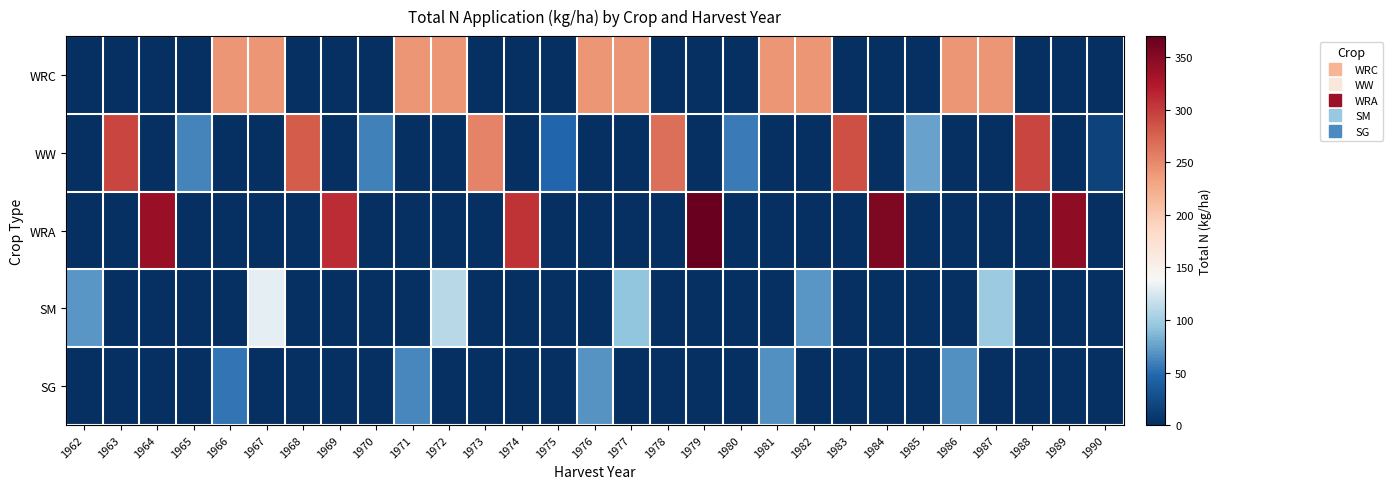

Rank the series by their maximum value, from highest to lowest.

WRA, WW, WRC, SM, SG